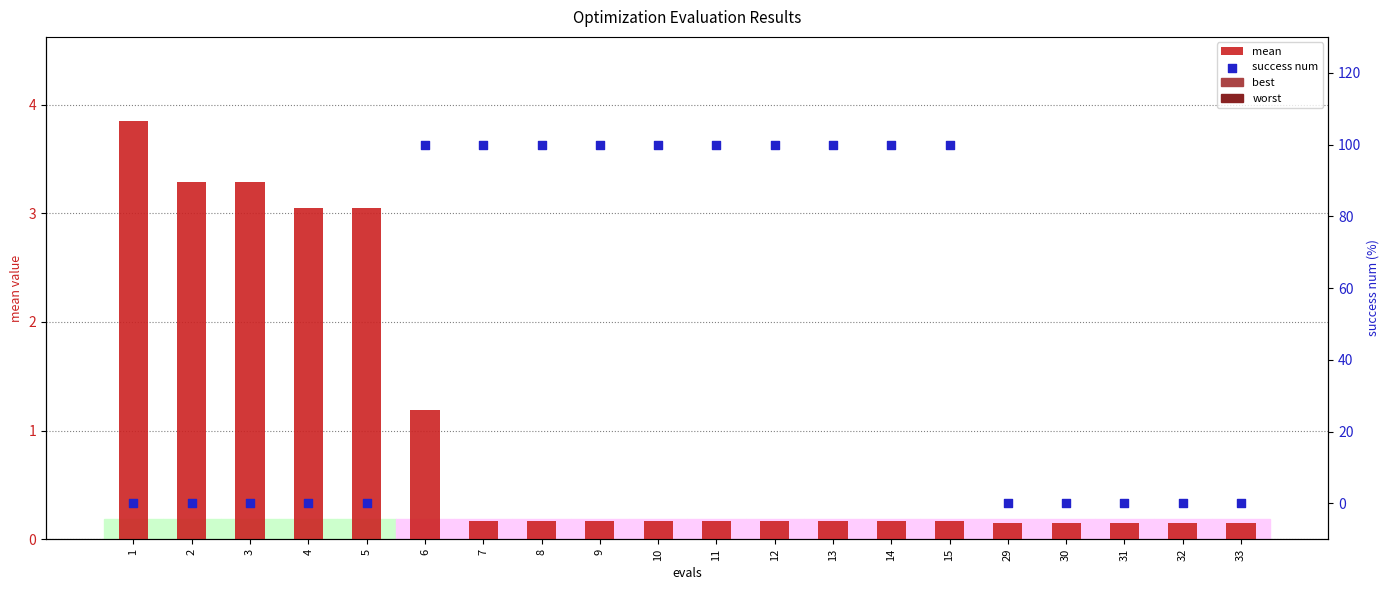

Which series has the widest spread of Y values?

success num